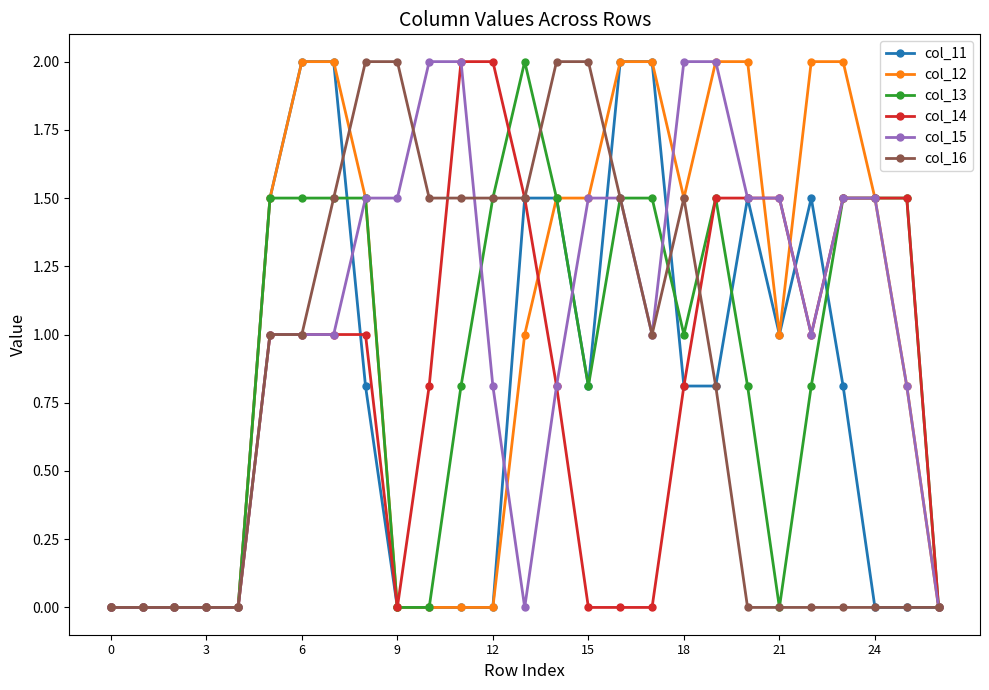

Reading left to right, transcribe all the data shown in this chart.

col_11: 0.0	0.0	0.0	0.0	0.0	1.5	2.0	2.0	0.8	0.0	0.0	0.0	0.0	1.5	1.5	0.8	2.0	2.0	0.8	0.8	1.5	1.0	1.5	0.8	0.0	0.0	0.0
col_12: 0.0	0.0	0.0	0.0	0.0	1.5	2.0	2.0	1.5	0.0	0.0	0.0	0.0	1.0	1.5	1.5	2.0	2.0	1.5	2.0	2.0	1.0	2.0	2.0	1.5	0.8	0.0
col_13: 0.0	0.0	0.0	0.0	0.0	1.5	1.5	1.5	1.5	0.0	0.0	0.8	1.5	2.0	1.5	0.8	1.5	1.5	1.0	1.5	0.8	0.0	0.8	1.5	1.5	1.5	0.0
col_14: 0.0	0.0	0.0	0.0	0.0	1.0	1.0	1.0	1.0	0.0	0.8	2.0	2.0	1.5	0.8	0.0	0.0	0.0	0.8	1.5	1.5	1.5	1.0	1.5	1.5	1.5	0.0
col_15: 0.0	0.0	0.0	0.0	0.0	1.0	1.0	1.0	1.5	1.5	2.0	2.0	0.8	0.0	0.8	1.5	1.5	1.0	2.0	2.0	1.5	1.5	1.0	1.5	1.5	0.8	0.0
col_16: 0.0	0.0	0.0	0.0	0.0	1.0	1.0	1.5	2.0	2.0	1.5	1.5	1.5	1.5	2.0	2.0	1.5	1.0	1.5	0.8	0.0	0.0	0.0	0.0	0.0	0.0	0.0